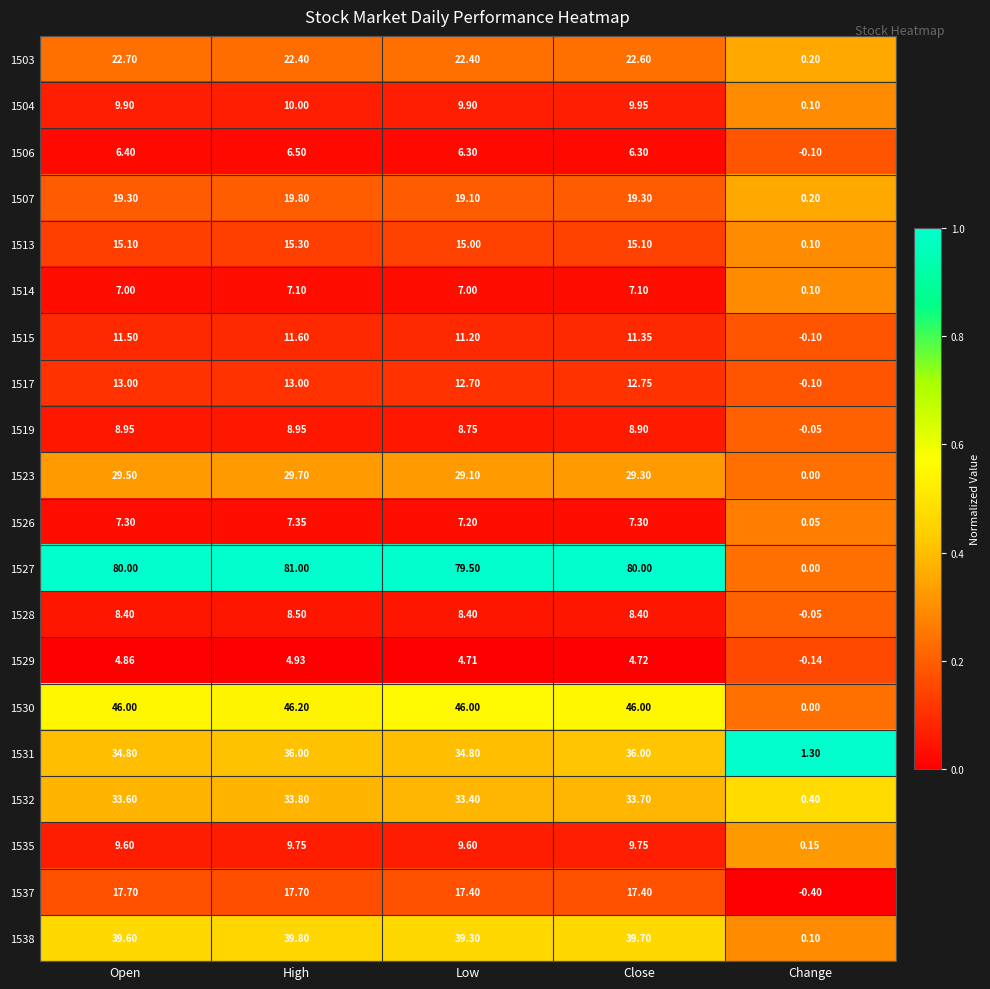

Is the value of 1507 at Change greater than the value of 1530 at Low?

No